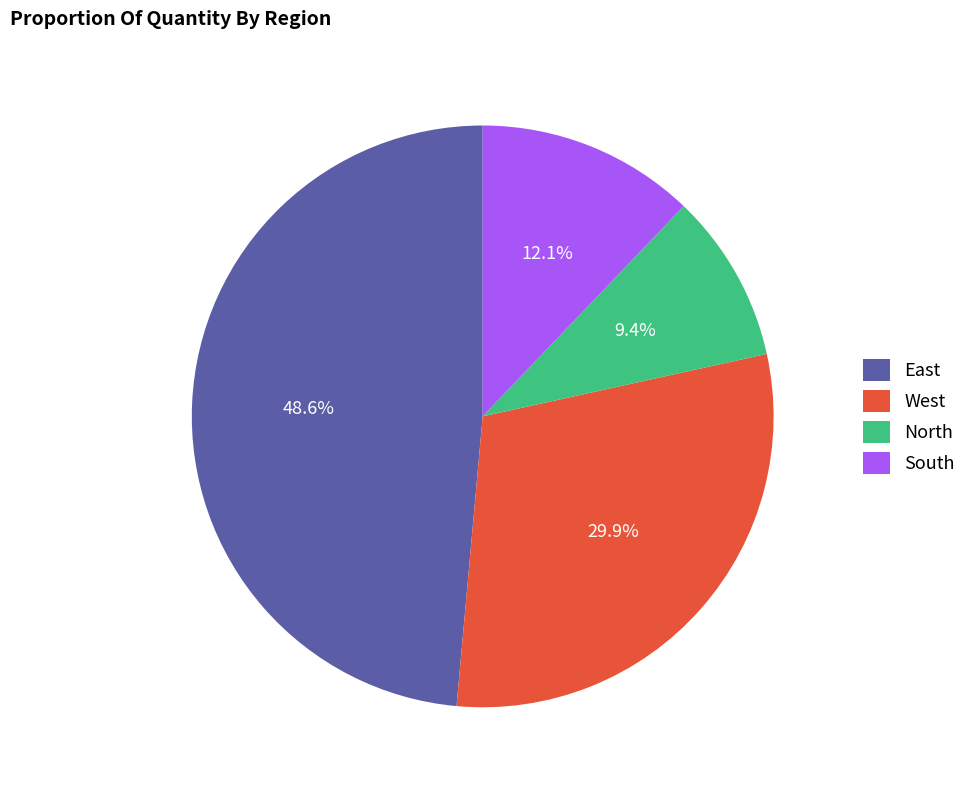

What is the smallest slice in the pie chart?

North